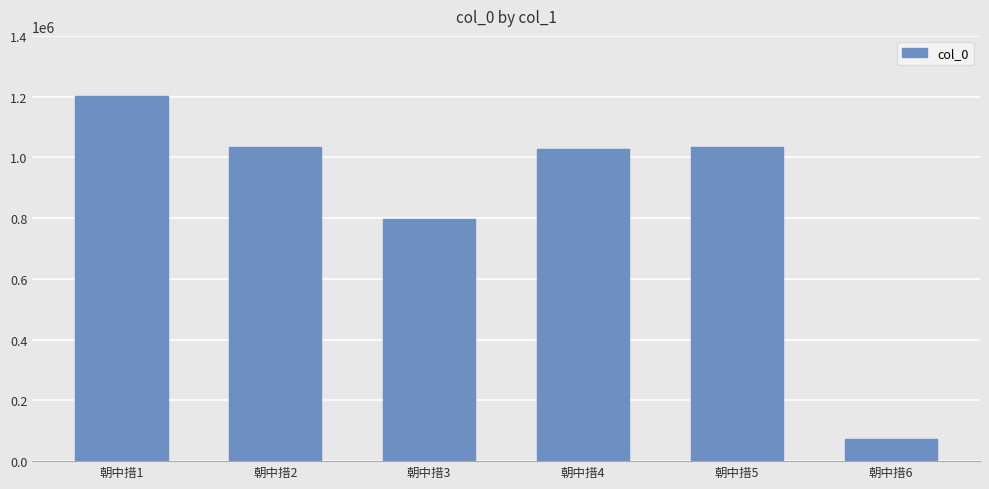

What is the sum of the values at 朝中措1 and 朝中措4?

2228433